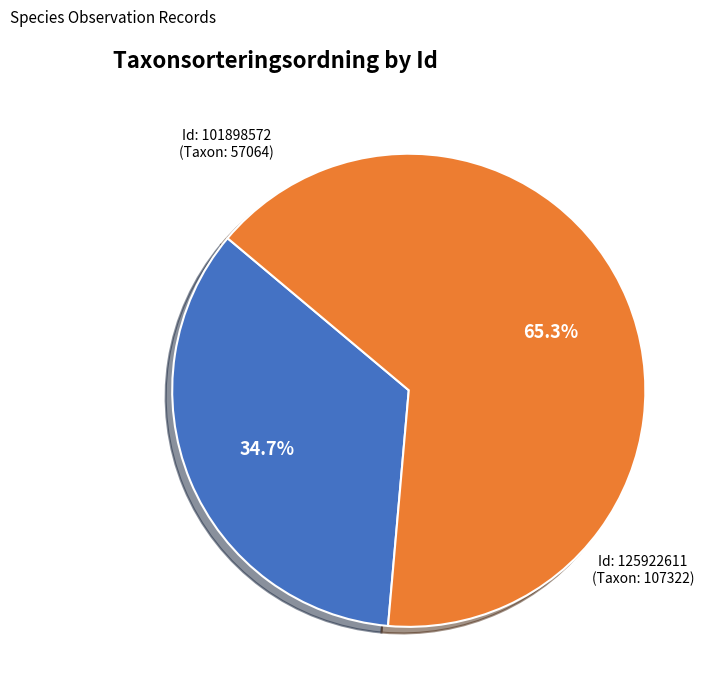

How many slices are in this pie chart?

2